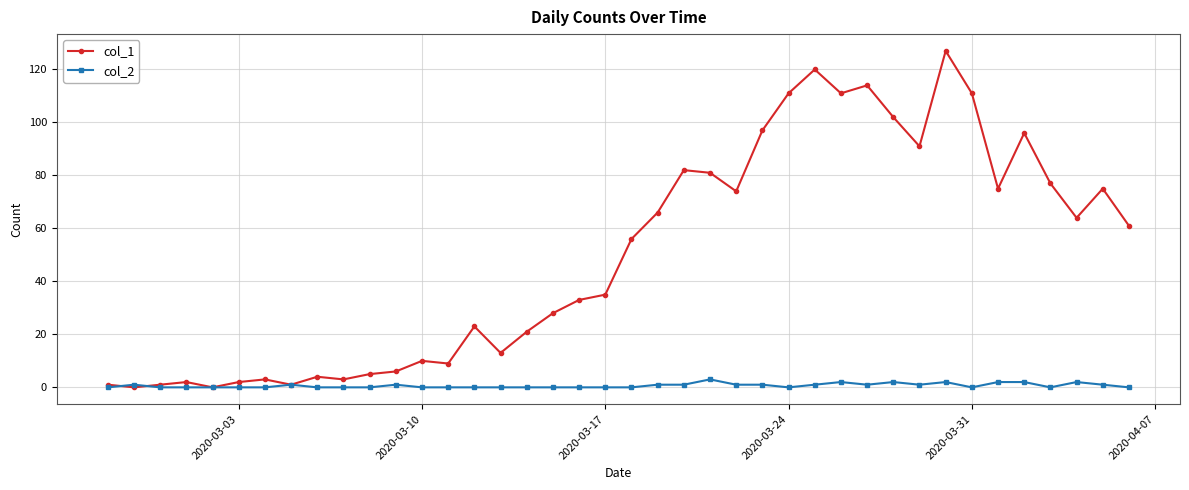

How many values in the col_1 series are below 56?

20